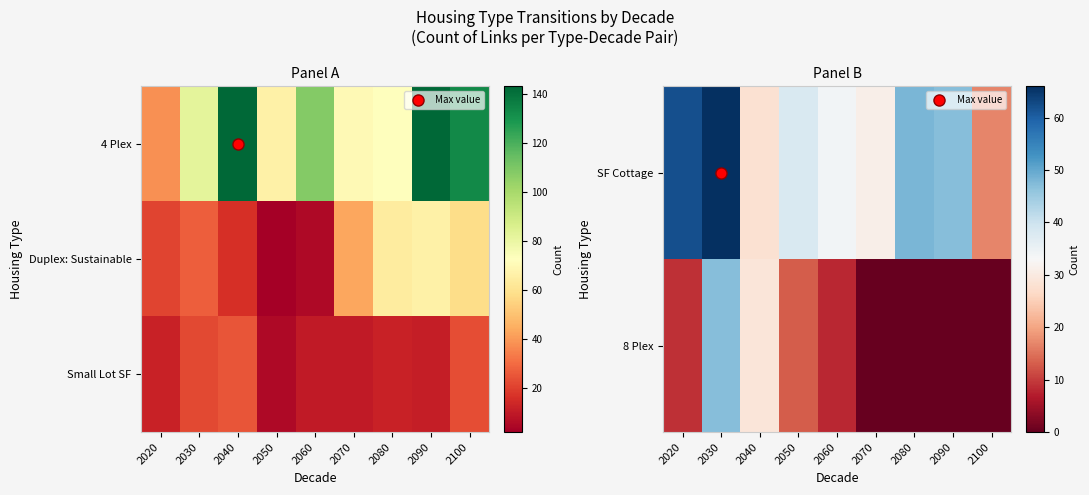

What is the difference between the second highest and second lowest values in the SF Cottage series?

34